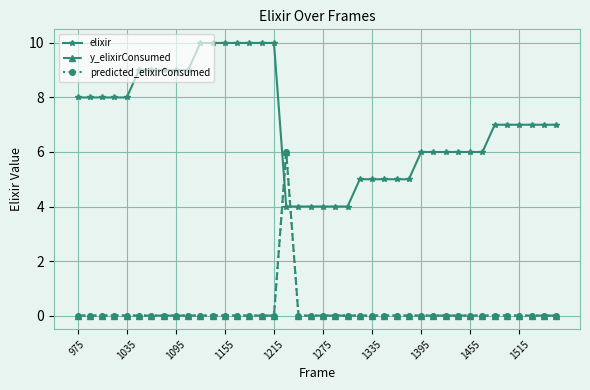

What is the sum of all elixir values?

282